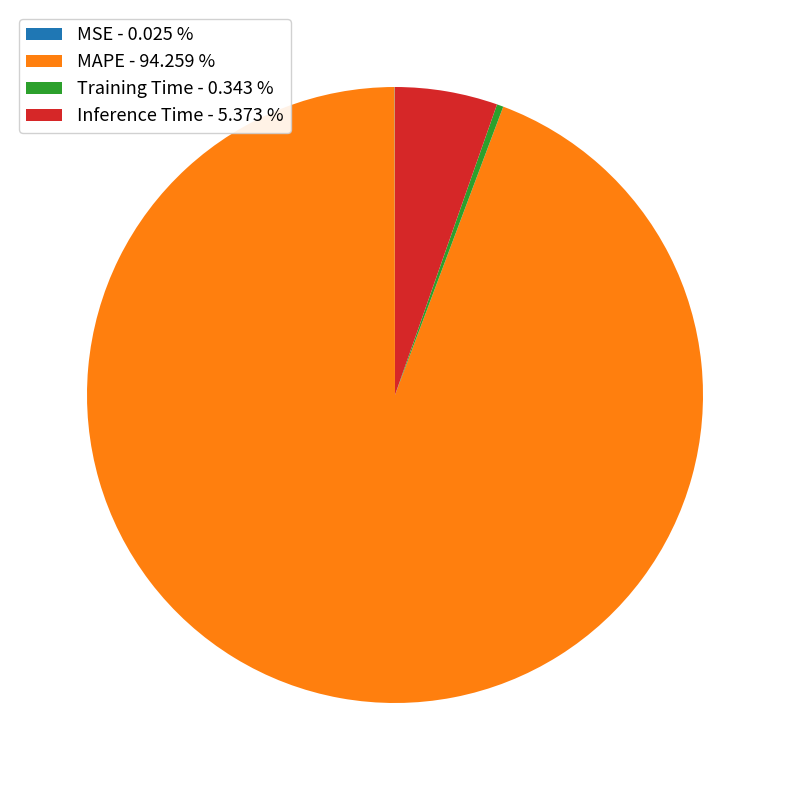

Does any single category account for the majority?

Yes